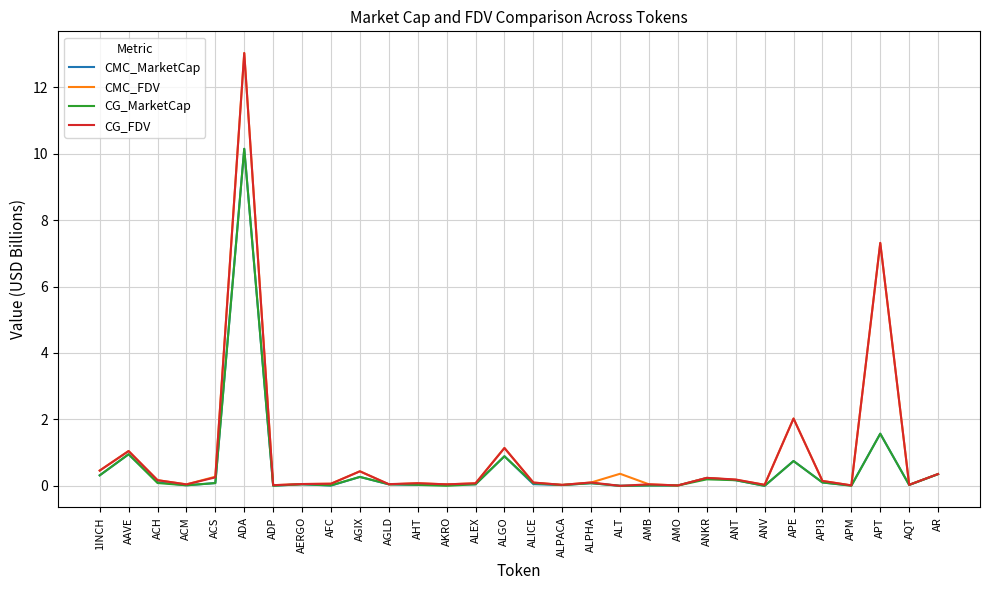

True or false: CG_FDV has a value of 2.0 at APE.

True